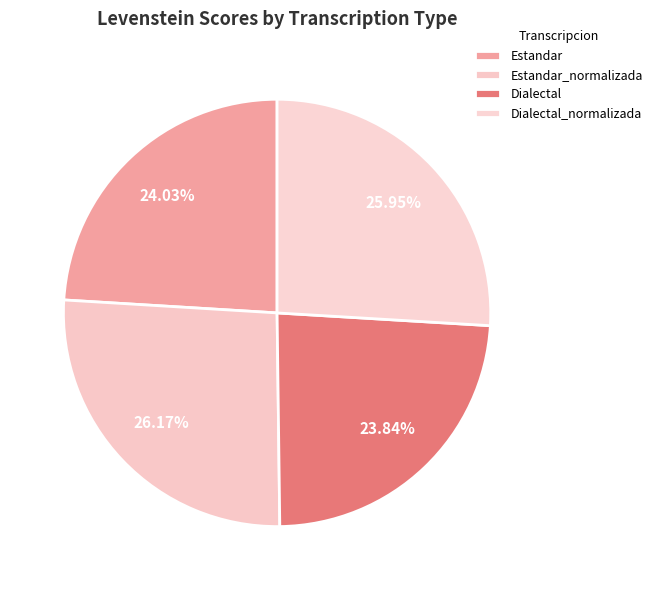

Is Dialectal the majority of the pie?

No